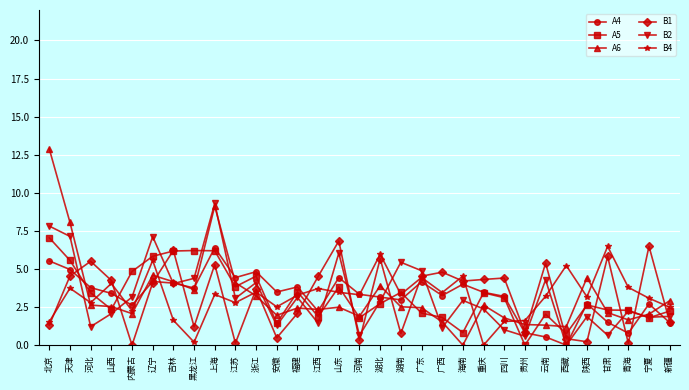

At which category does B4 reach its first local peak?

天津